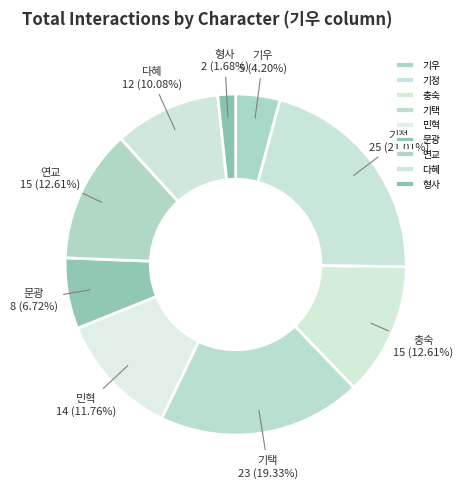

Count the number of slices in the pie.

9